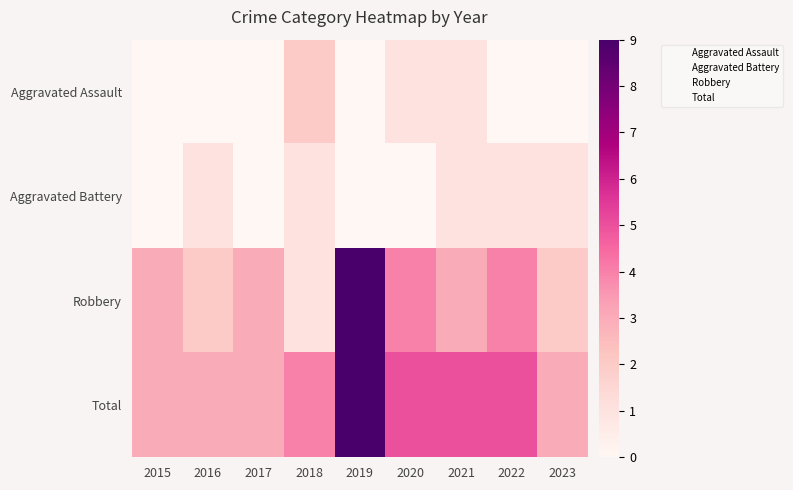

At how many categories does at least one series exceed 1?

9